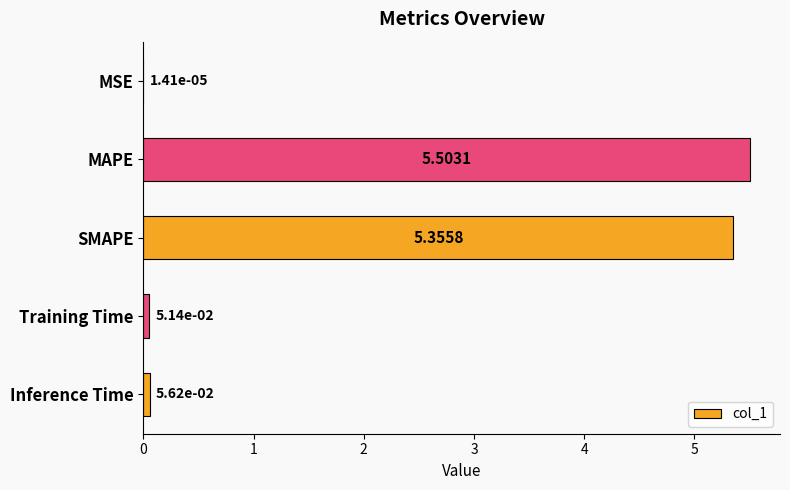

Which has a higher value, MSE or MAPE?

MAPE